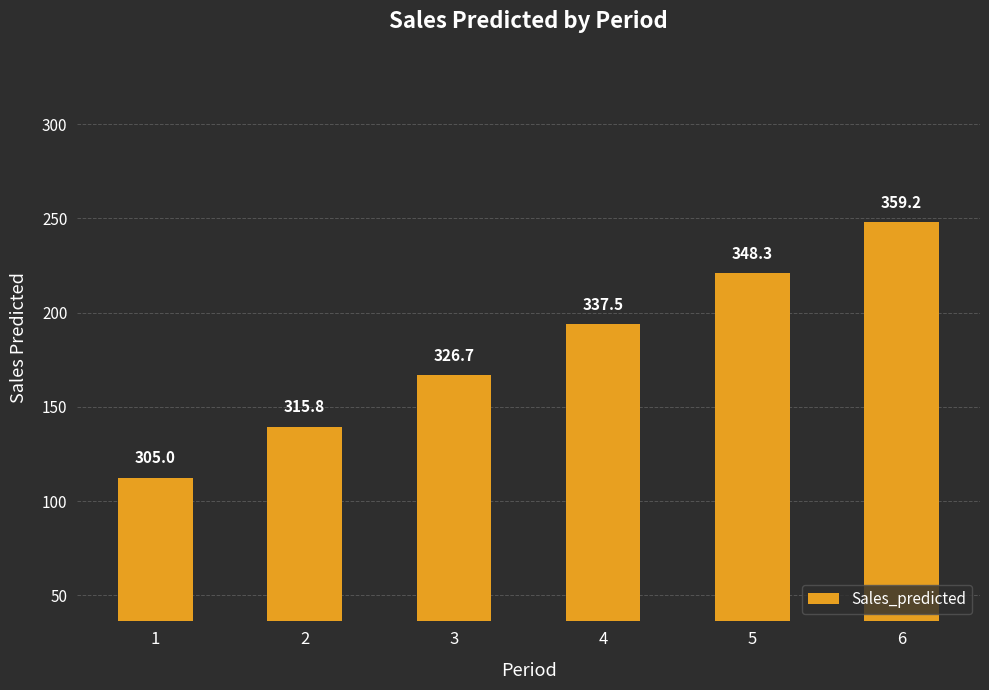

Does the chart contain any negative values?

No